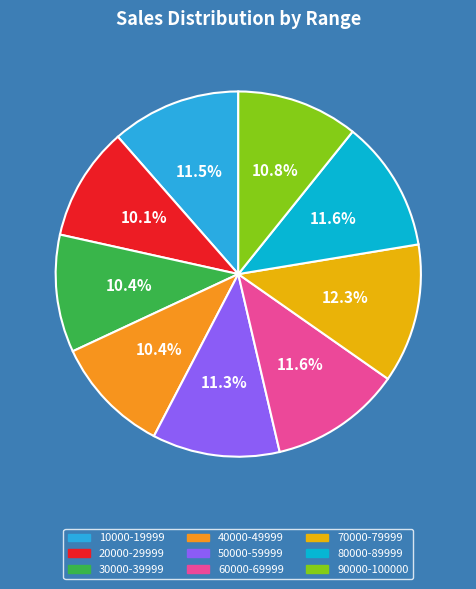

To the nearest percent, what portion does 30000-39999 represent?

10%